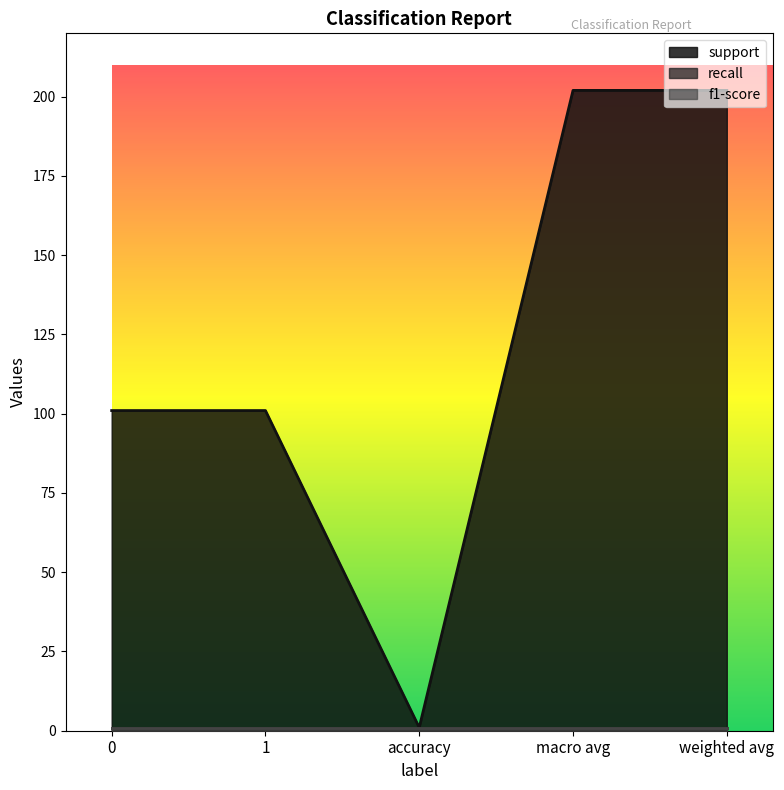

What position from the left is macro avg?

4